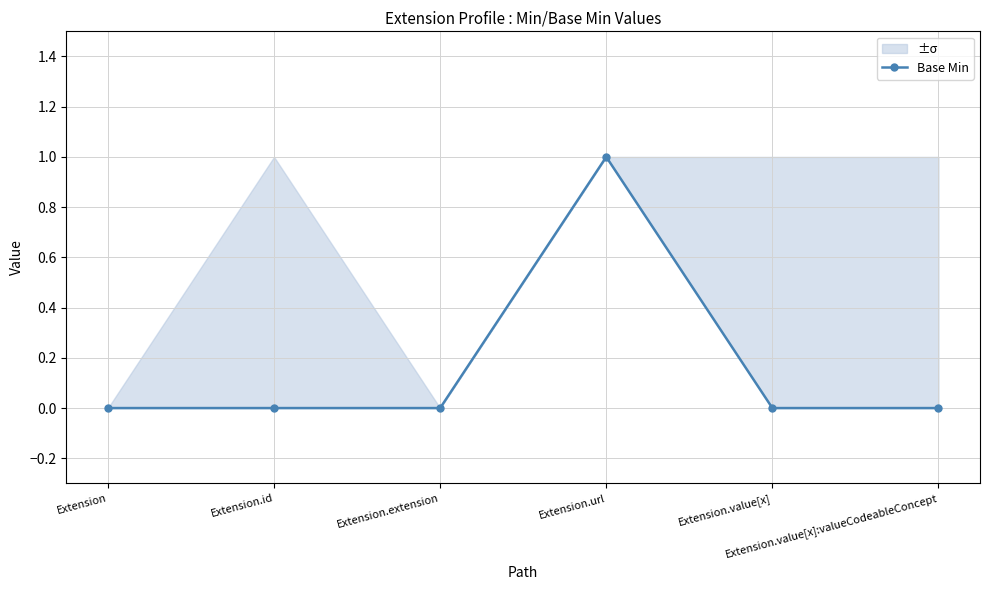

Count the number of values greater than 0.

1